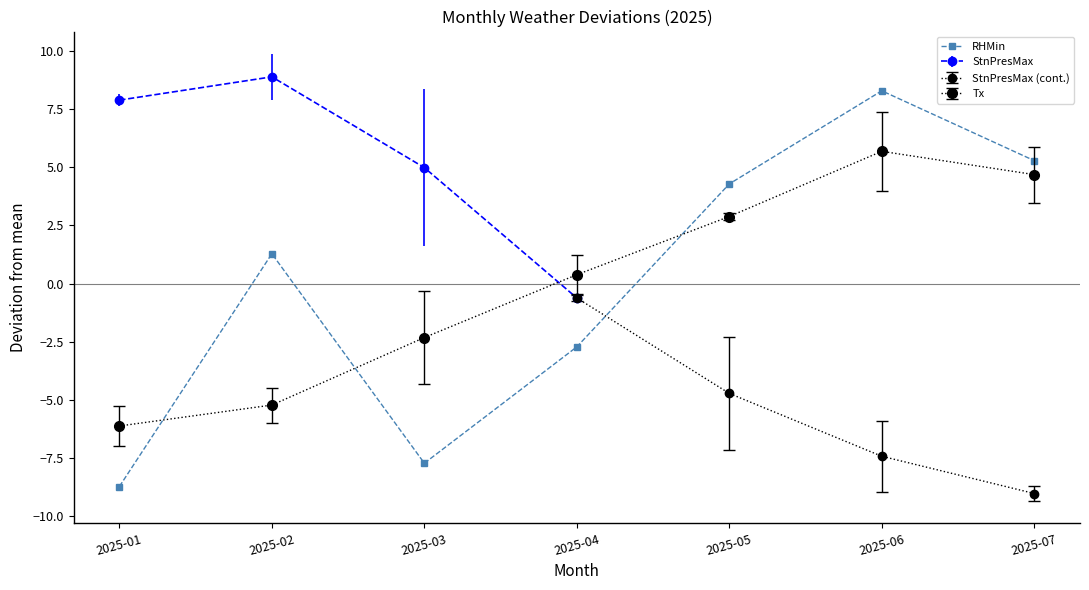

What is the difference between the maximum and minimum values?

17.0